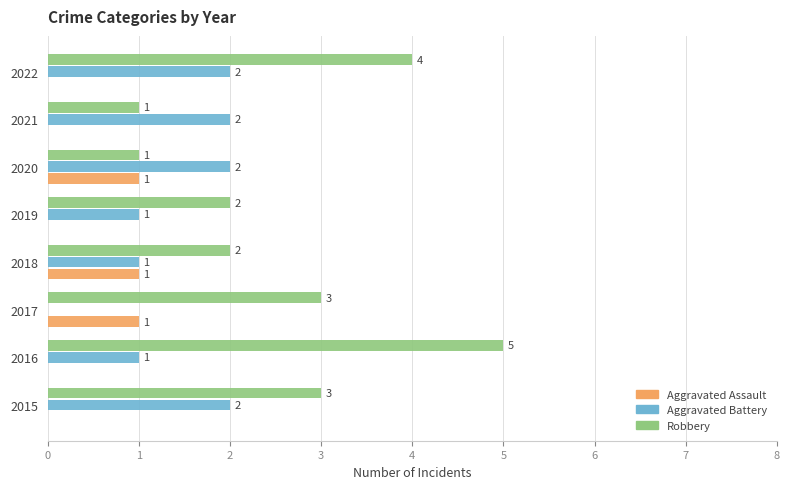

Which series has the largest total across all categories?

Robbery